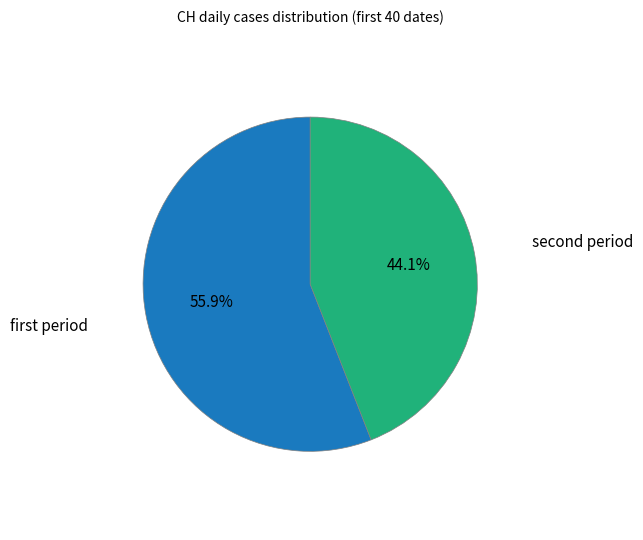

Rank the categories by value from highest to lowest.

first period, second period